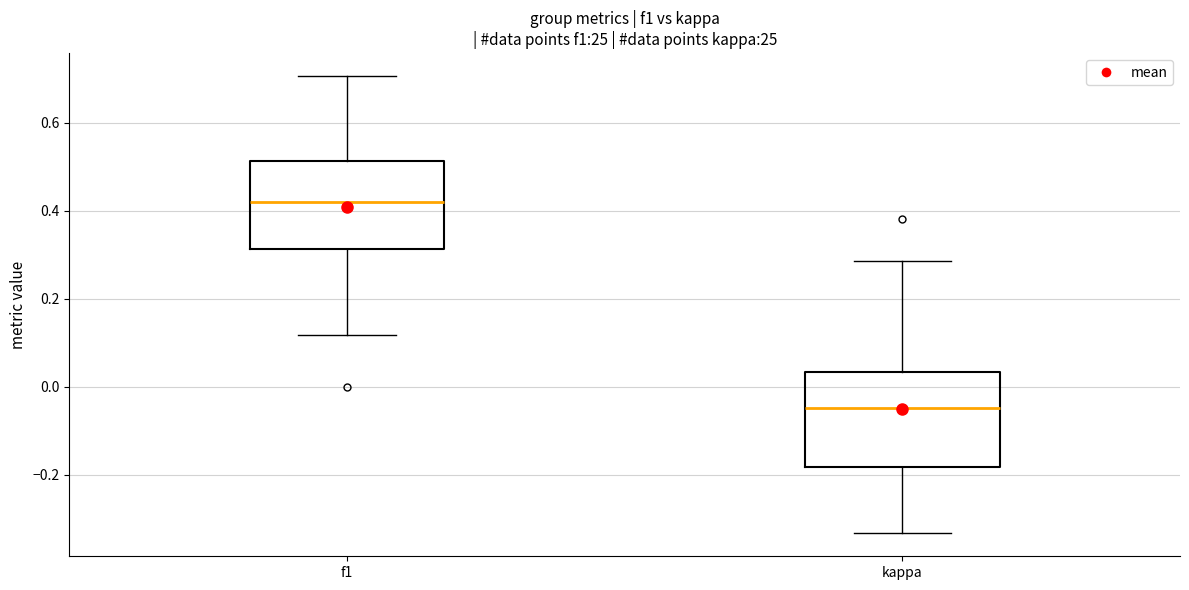

Which box's median line is the highest?

f1